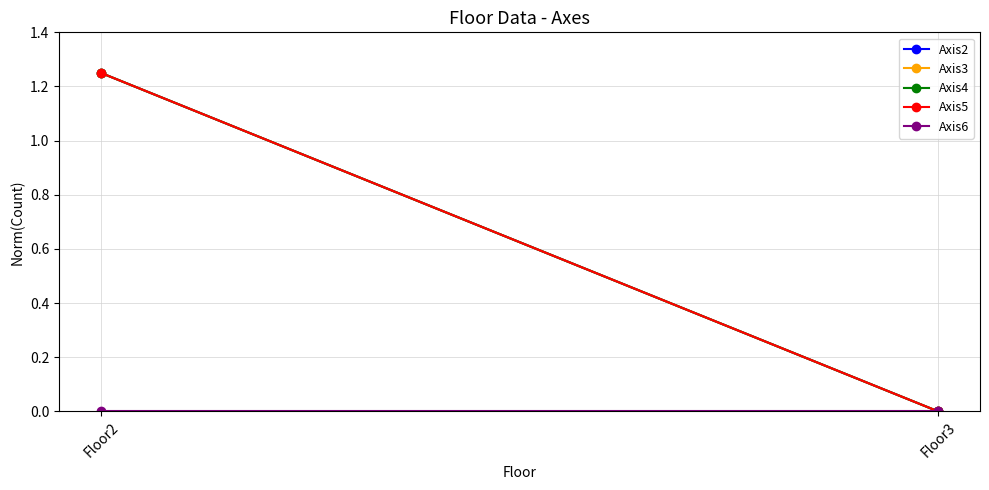

At which category is the sum across all series the highest?

Floor2